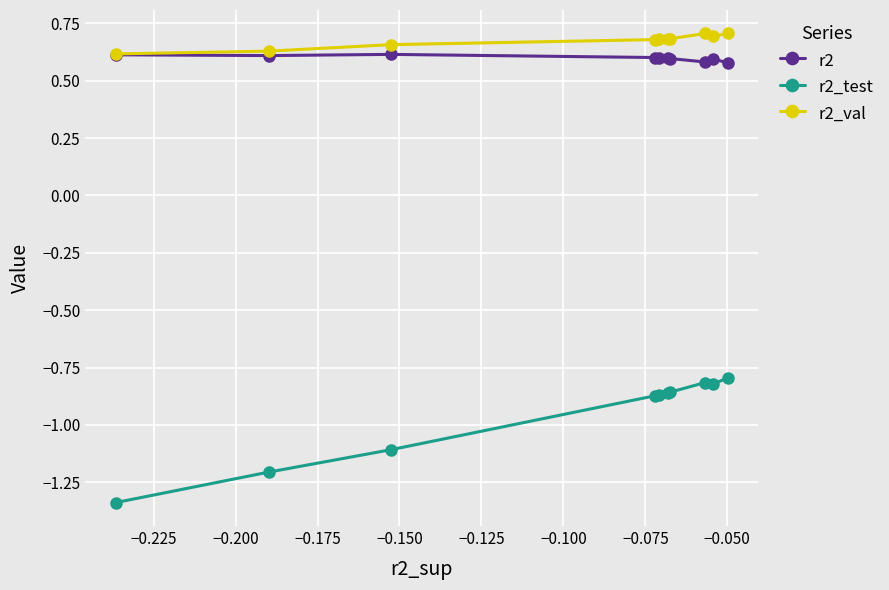

At how many categories does at least one series exceed -1?

10